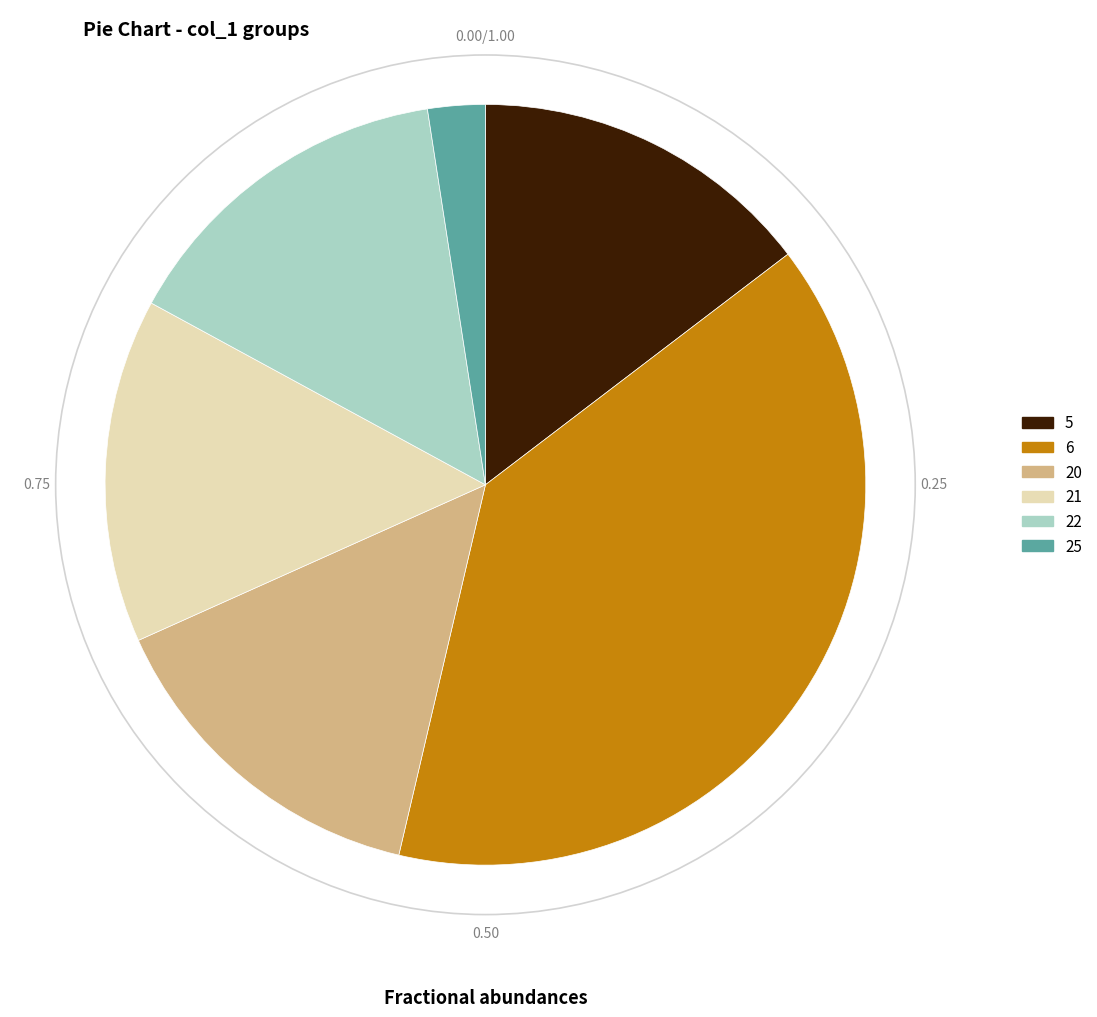

Does any single category account for the majority?

No